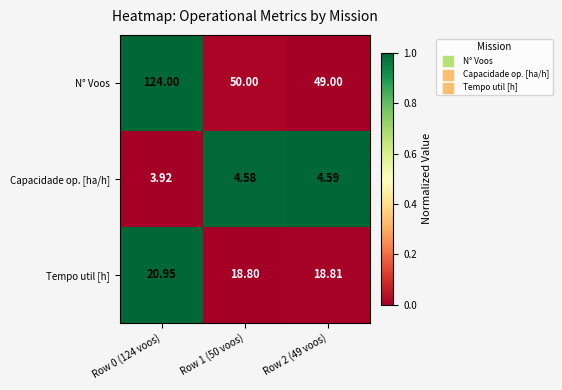

Which series has the widest spread of values?

N° Voos